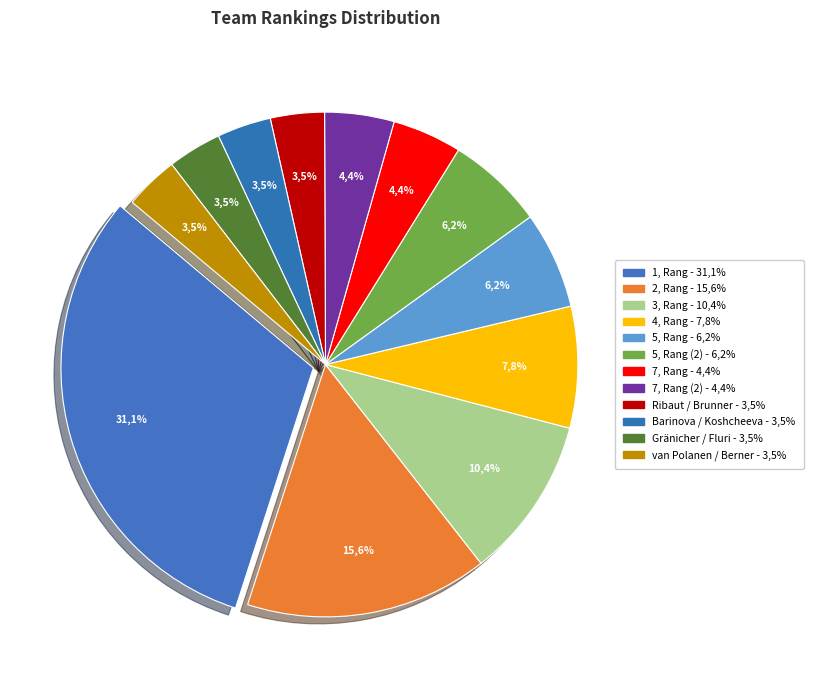

True or false: Barinova / Koshcheeva accounts for 22% of the total.

False